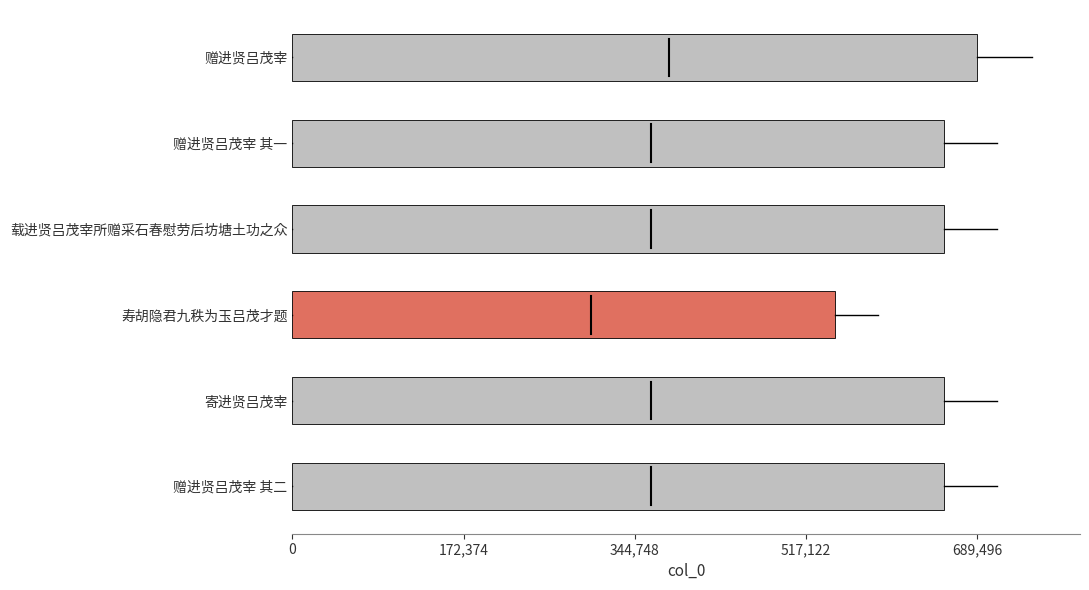

Which category has the highest value across all series?

赠进贤吕茂宰